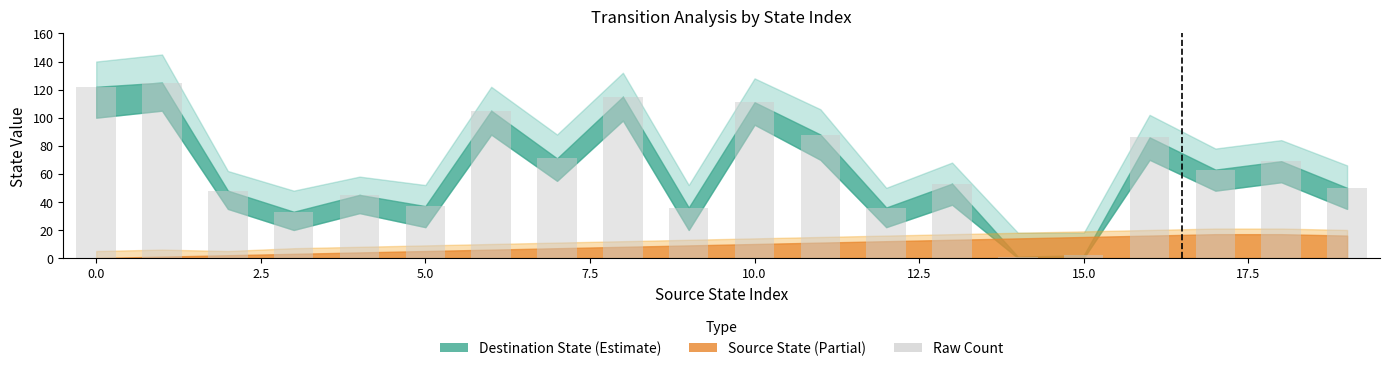

What is the maximum value shown in the chart?

125